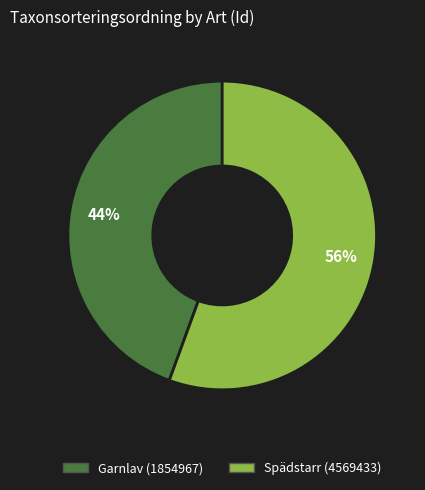

What percentage is the Spädstarr (4569433) slice, to the nearest percent?

56%